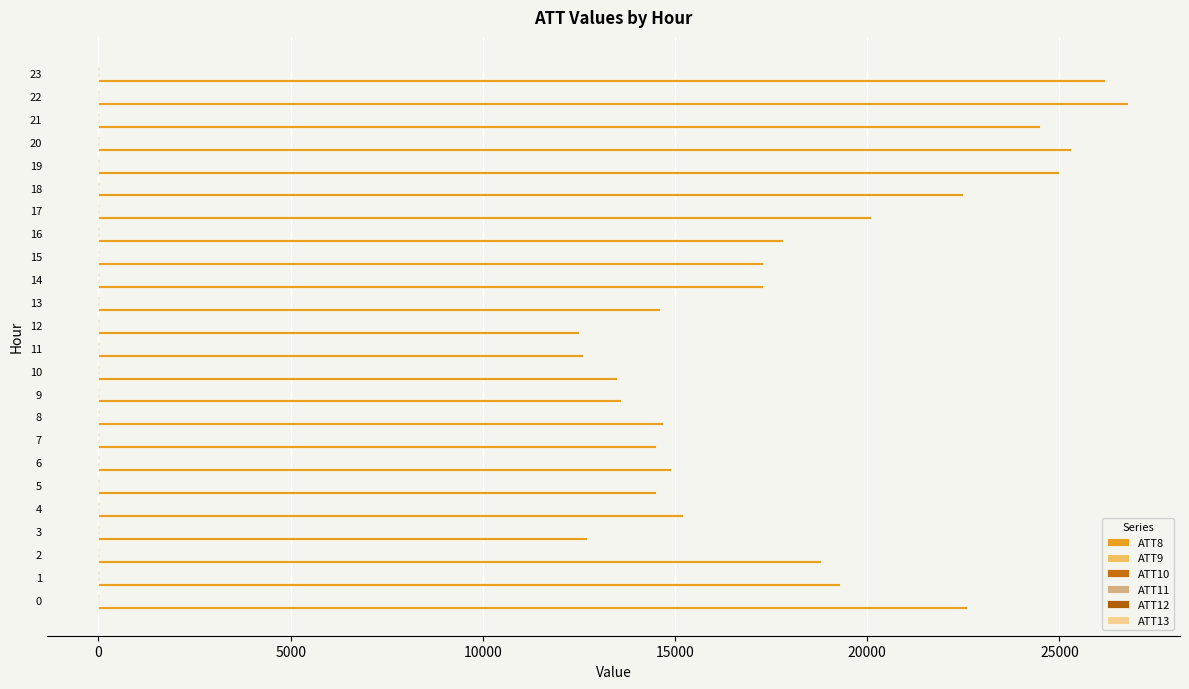

The value of ATT11 at 22 is 7.7. True or false?

True